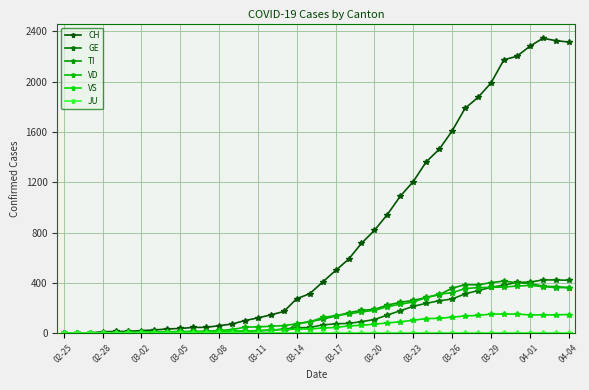

True or false: TI has more than 1 interior local peaks.

True